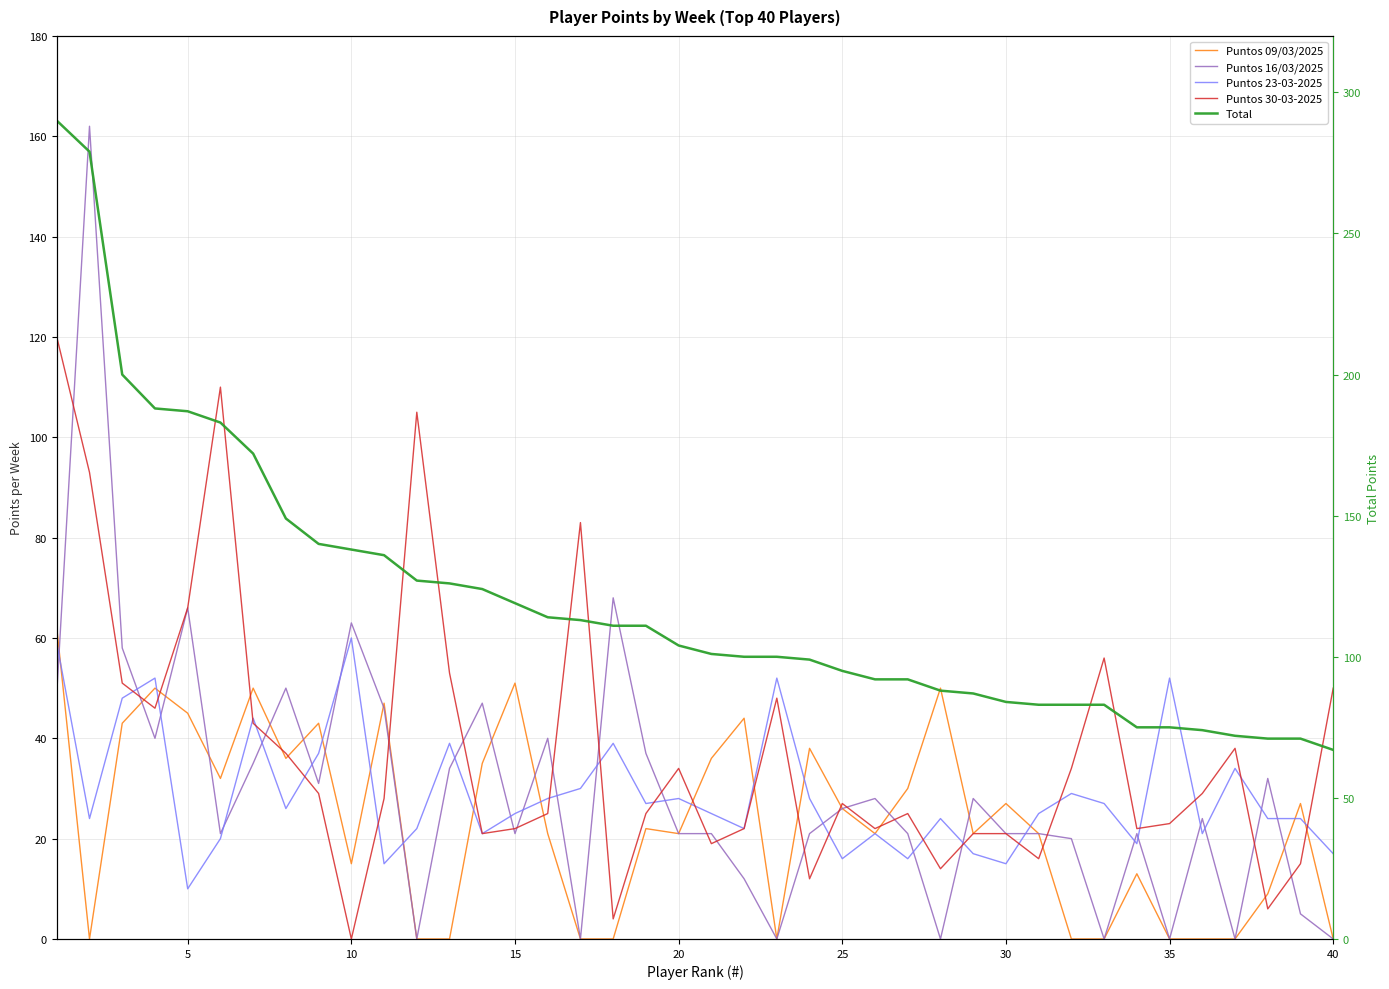

True or false: Puntos 23-03-2025 has more than 2 interior local peaks.

True